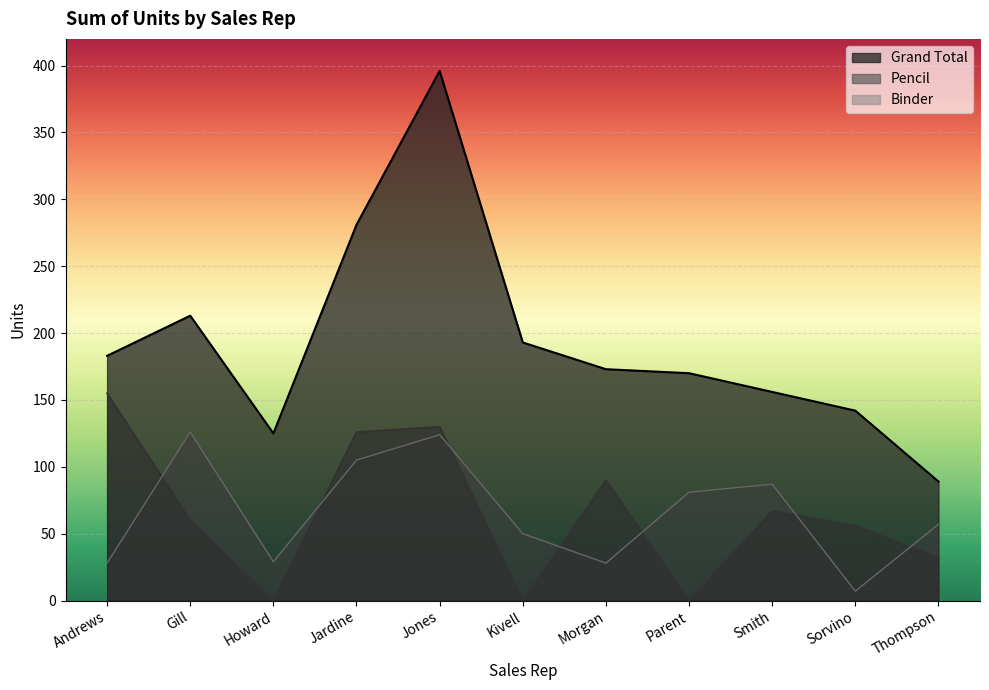

Rank the categories by value from highest to lowest.

Jones, Jardine, Gill, Kivell, Andrews, Morgan, Parent, Smith, Sorvino, Howard, Thompson